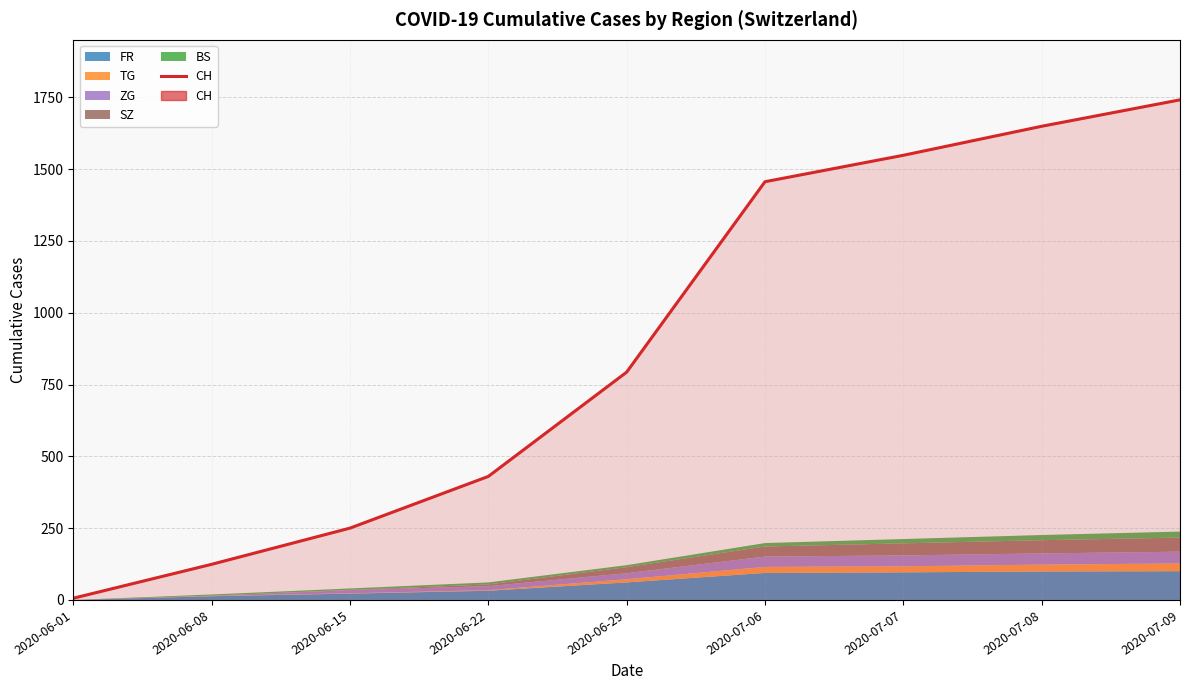

What is the value of the 1st point from the left?

6